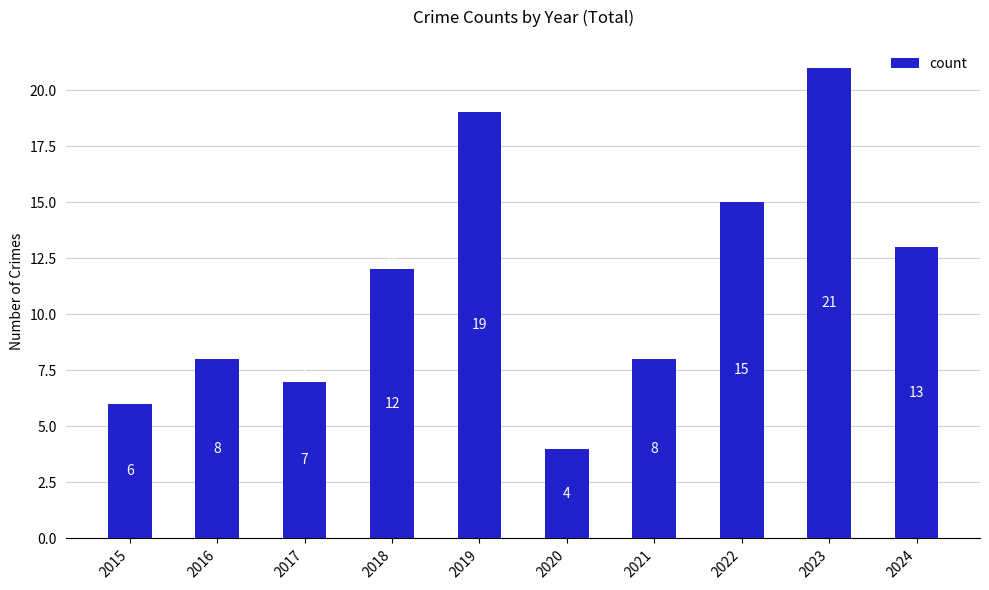

Is it true that the value at 2024 is 18?

False